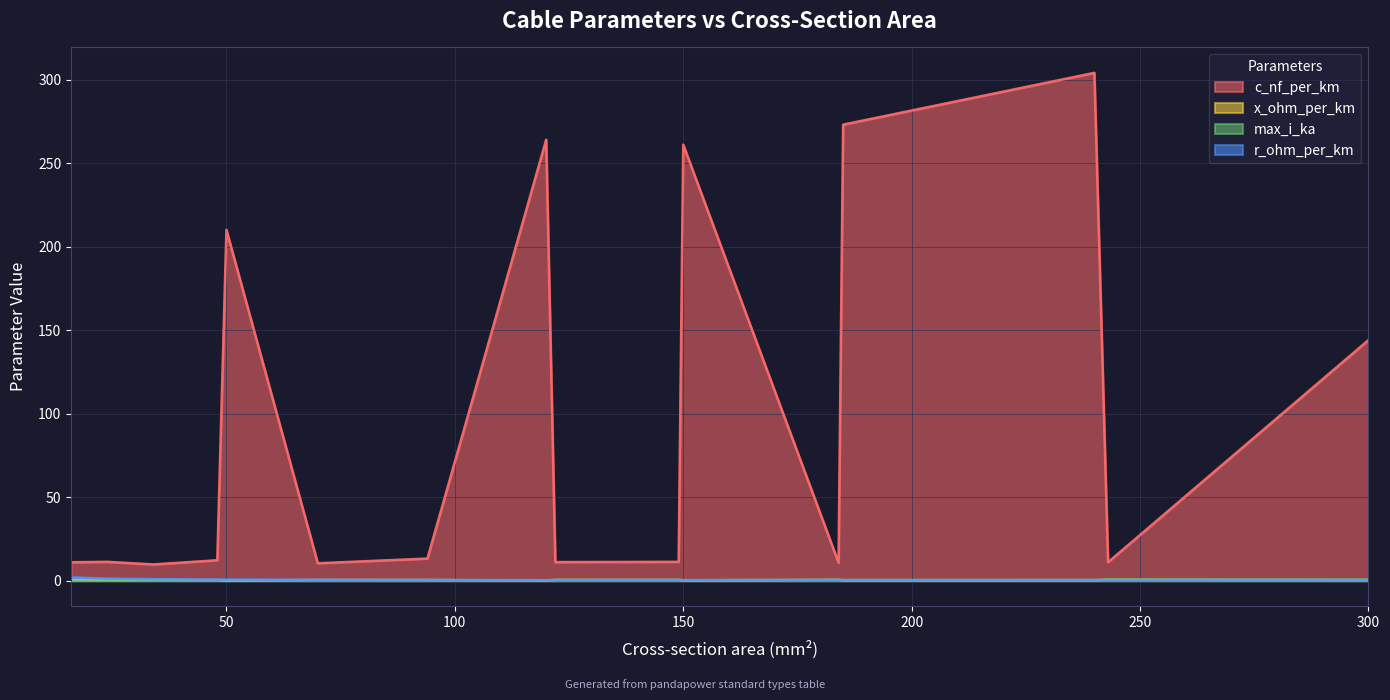

What is the sum of the max_i_ka values at 149 and 48?

0.7